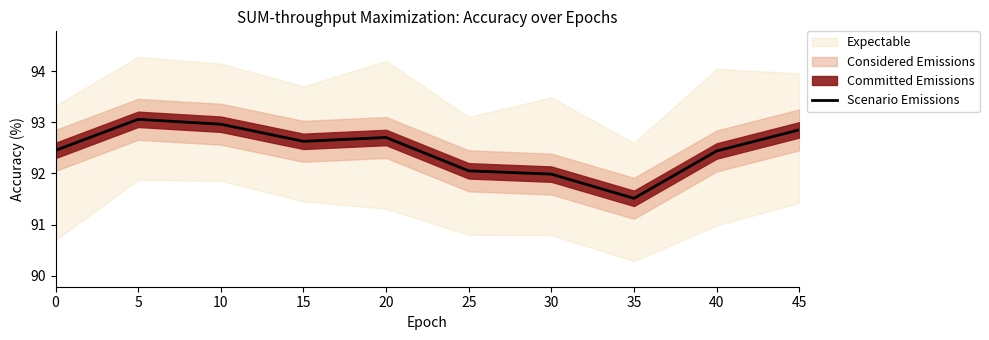

Is it true that the value at 35 is 91.5?

True